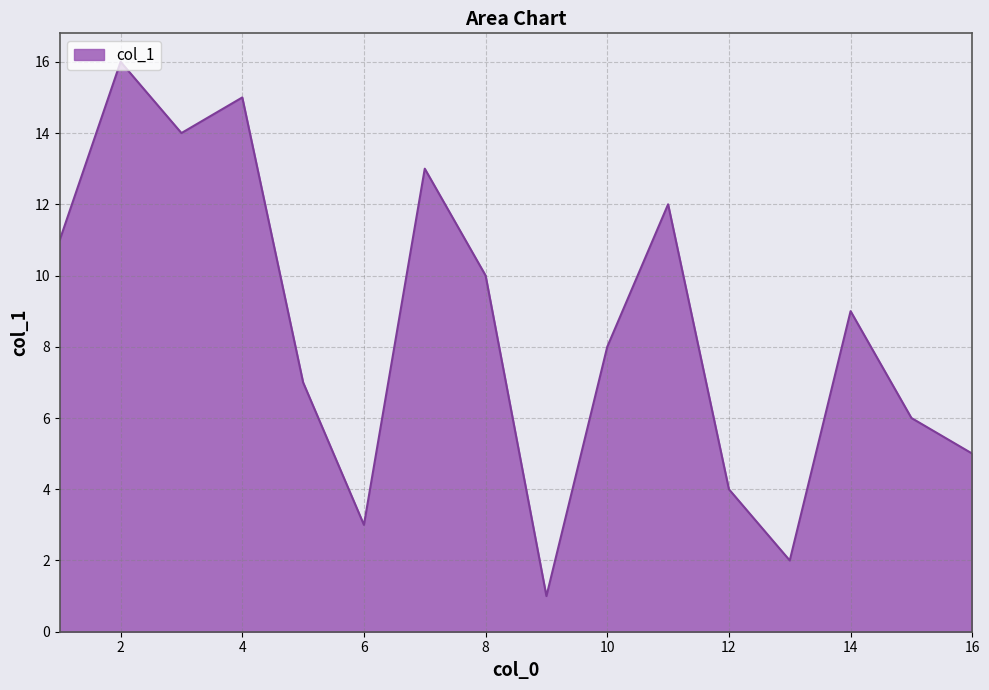

What is the sum of all values?

136